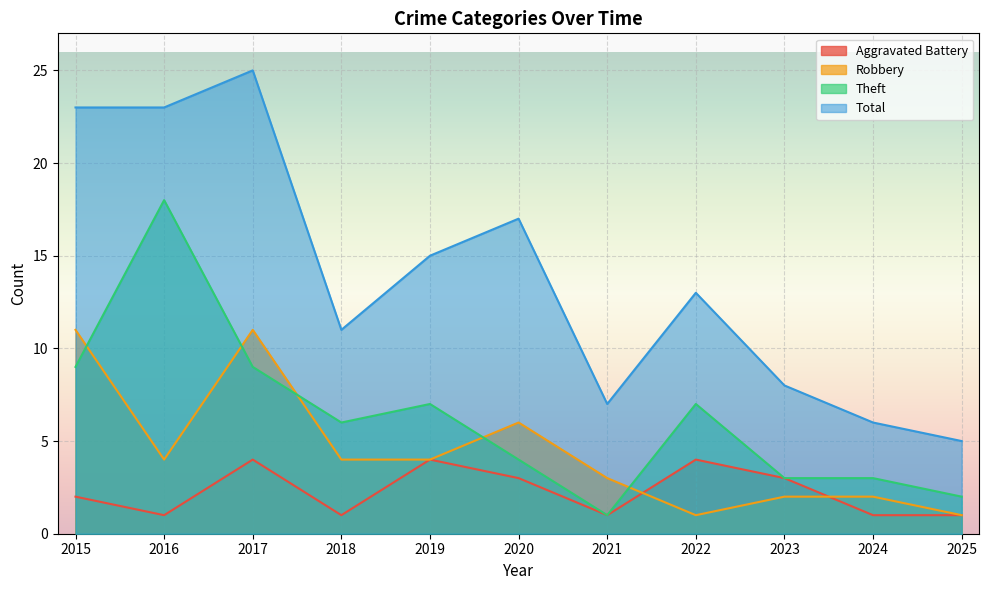

How many values in the Total series are below 13?

5